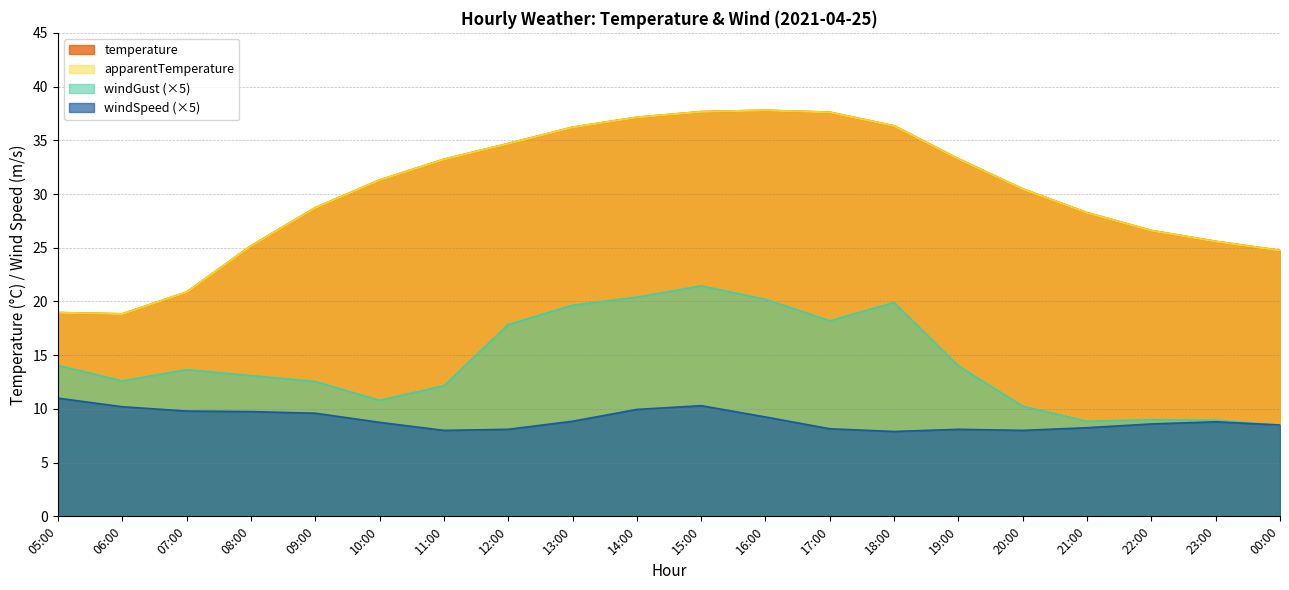

Is it true that apparentTemperature equals 15.0 at 08:00?

False